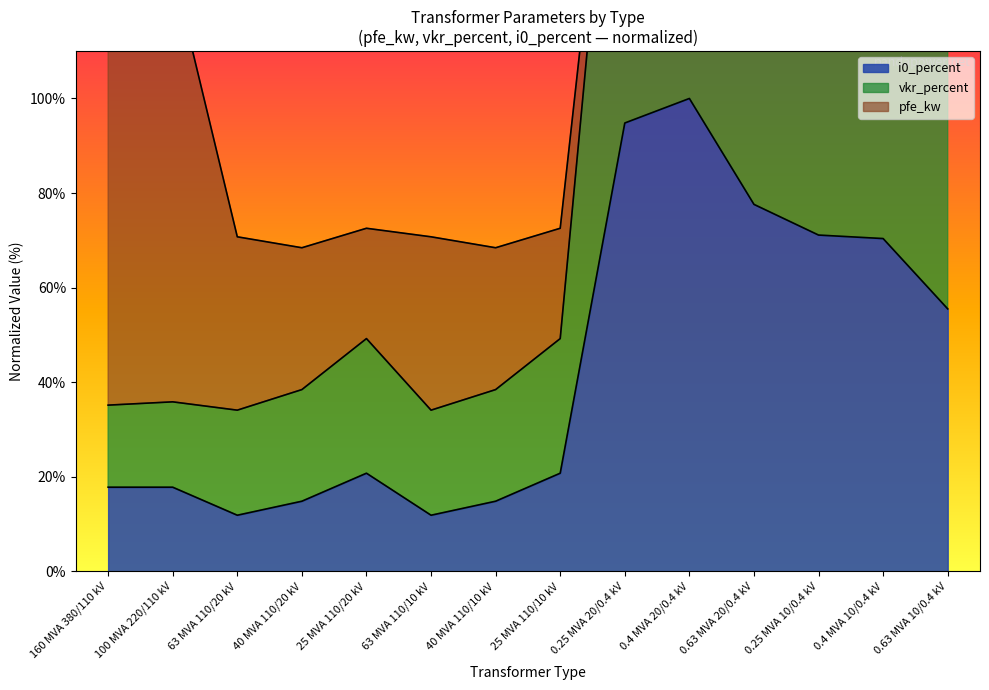

True or false: i0_percent has more than 0 interior local peaks.

True